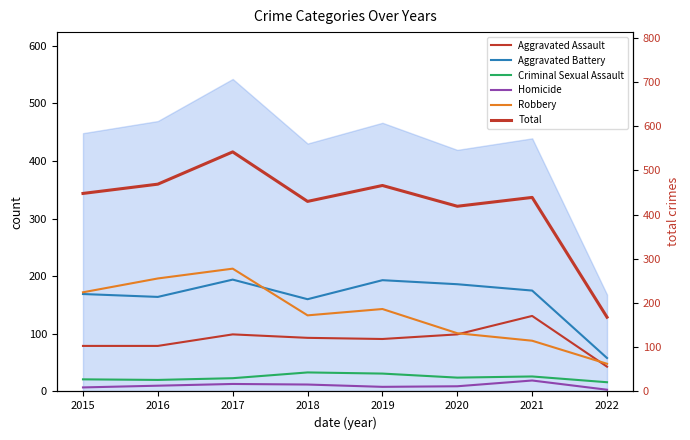

The Robbery series shows 85 at 2022. True or false?

False